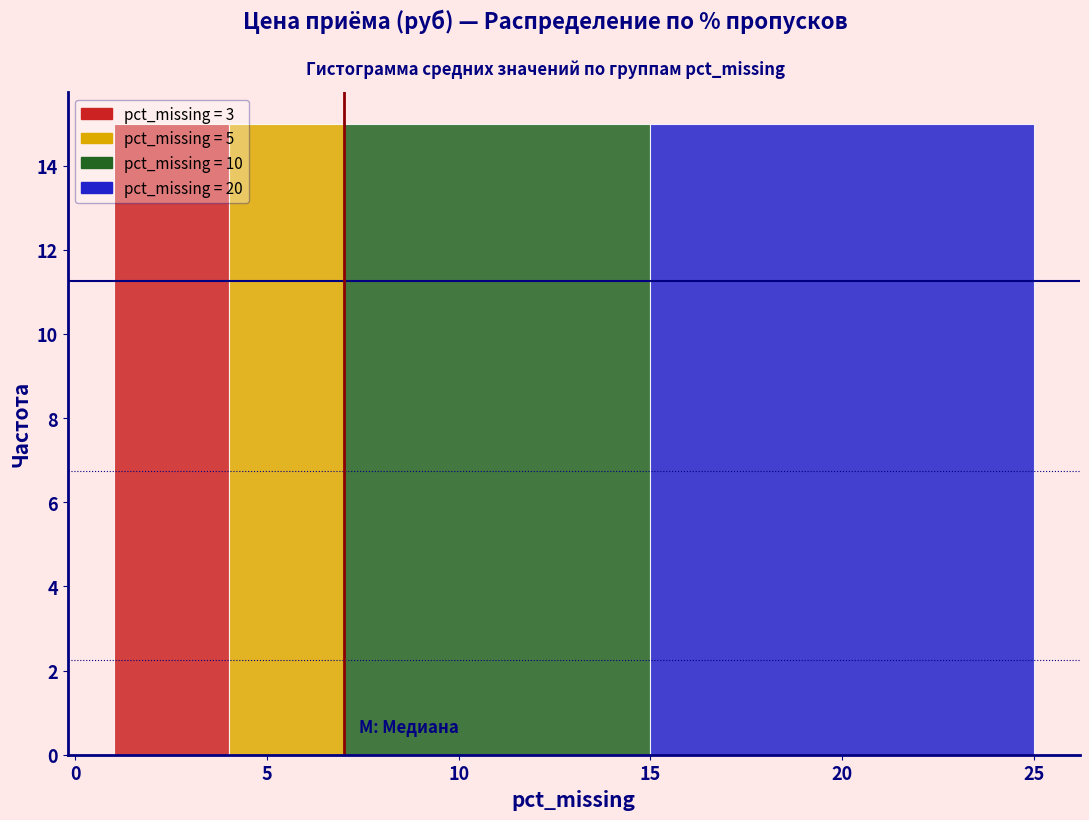

Reading left to right, list every bar in this chart as the range it spans on the x-axis followed by its height. The values are not printed on the chart, so give them approximately, as read against the axis.

1 to 4: 15
4 to 7: 15
7 to 15: 15
15 to 25: 15